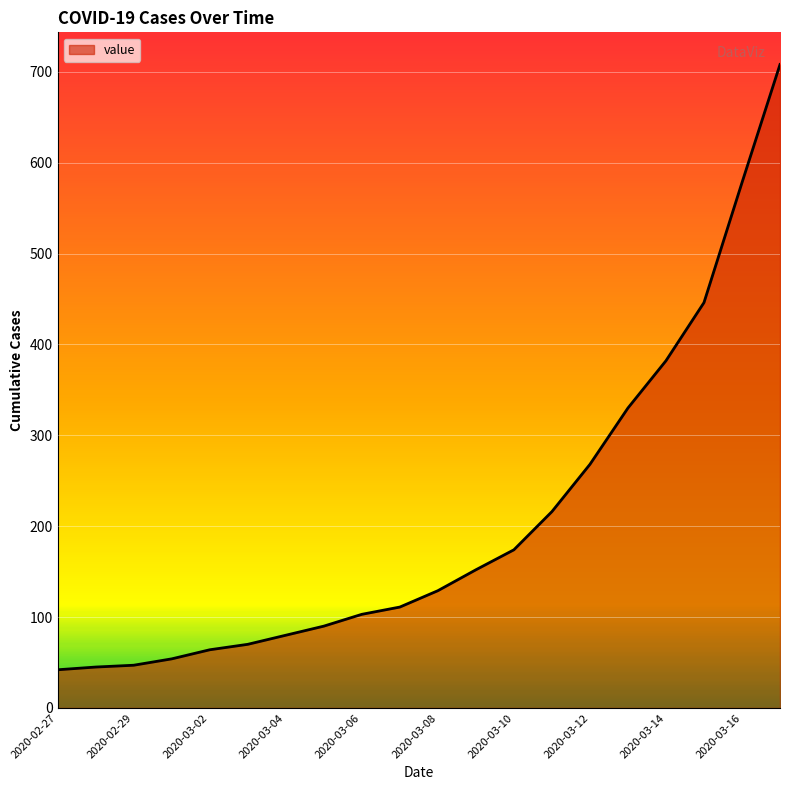

What is the greatest value displayed?

708